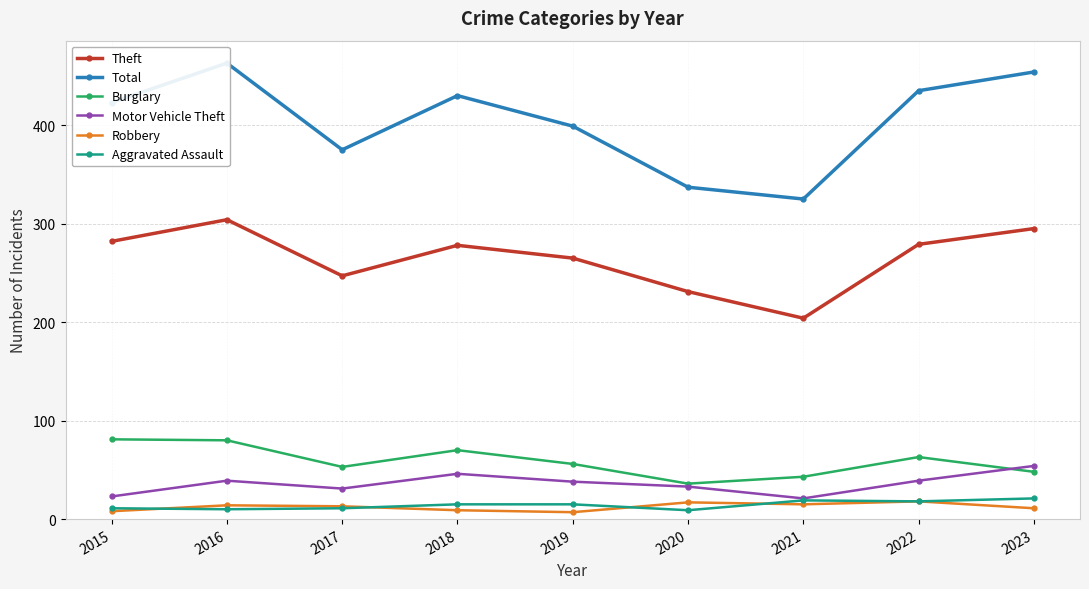

What is the sum of all Total values?

3641